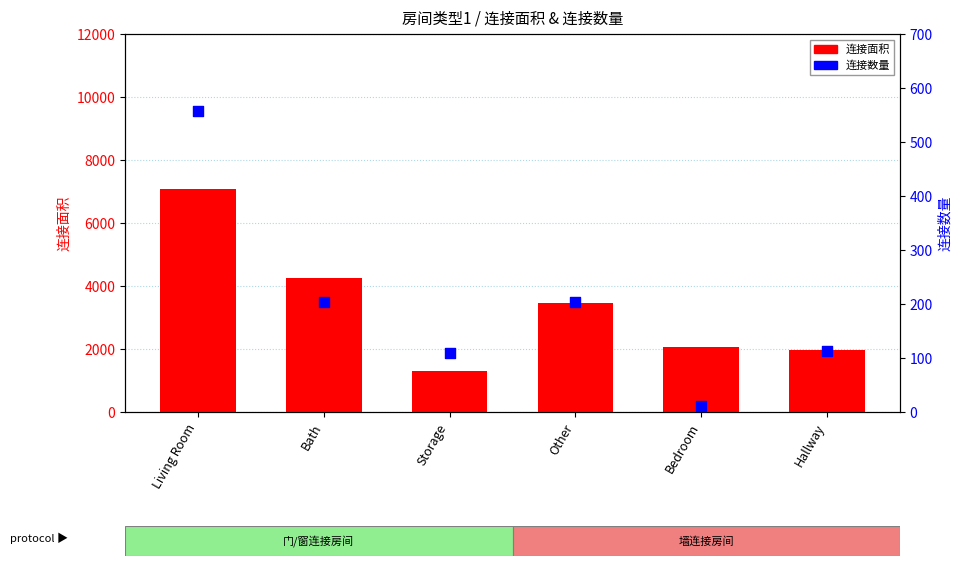

Which series reaches the maximum Y coordinate?

连接面积